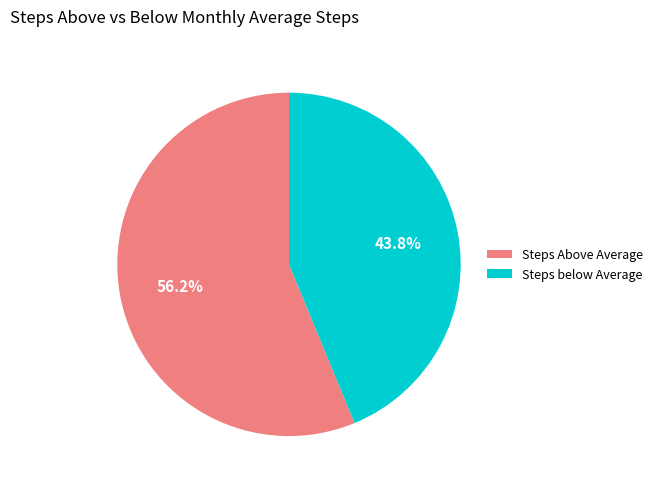

What percentage do Steps below Average and Steps Above Average together represent?

100.0%